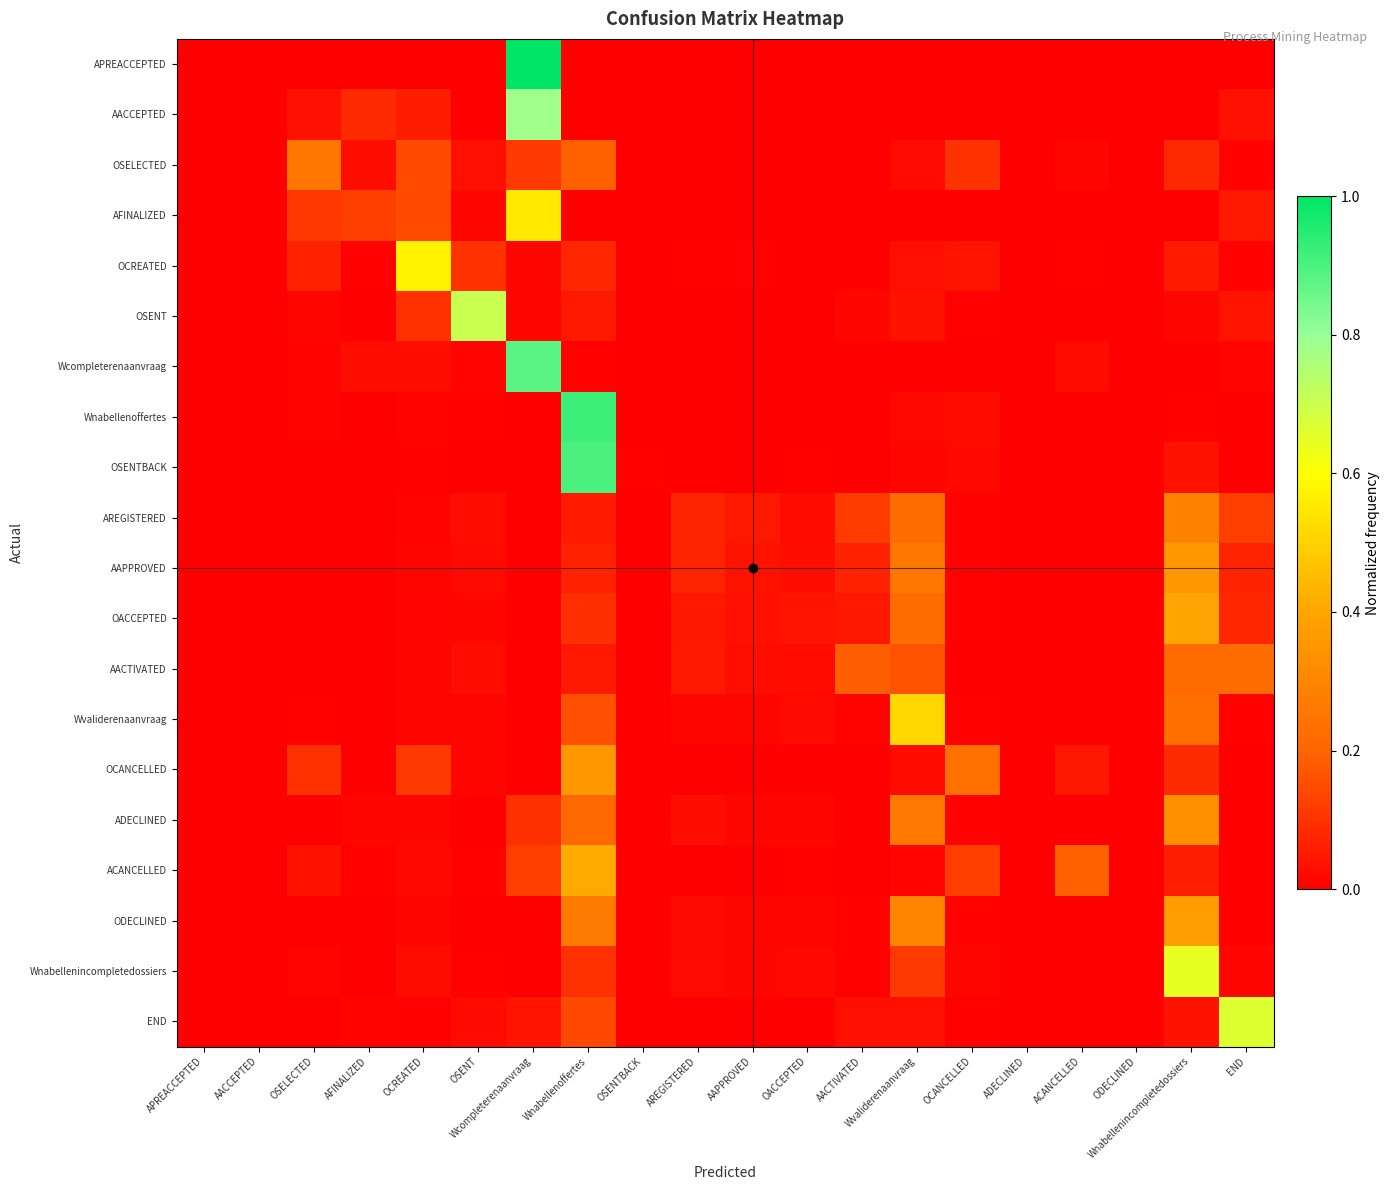

Which label corresponds to the largest value in the chart?

Wcompleterenaanvraag